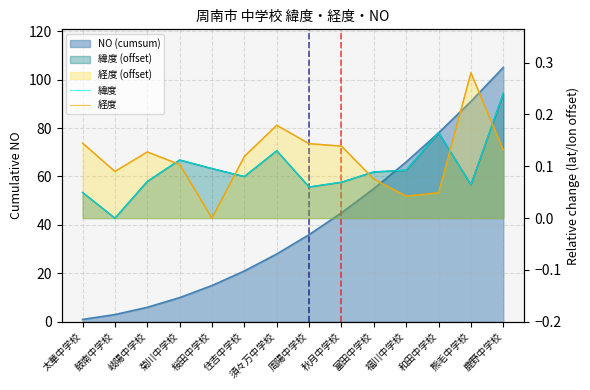

At how many categories does at least one series exceed 0?

14